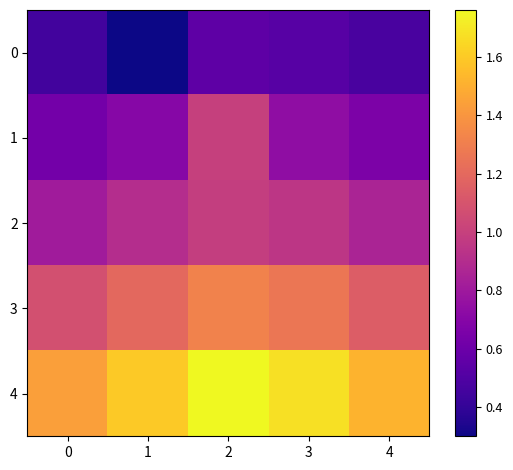

Which series has the widest spread of values?

1